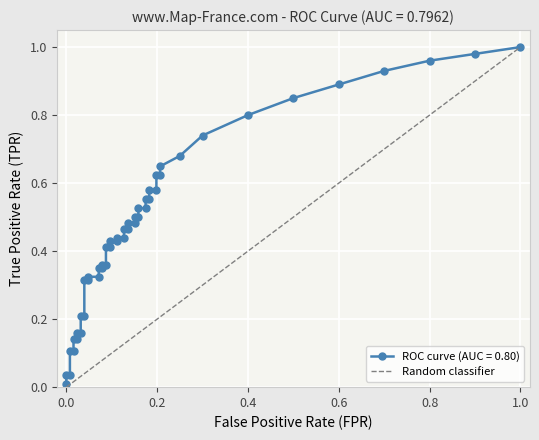

The chart shows a value of 2 at 1.0. True or false?

False